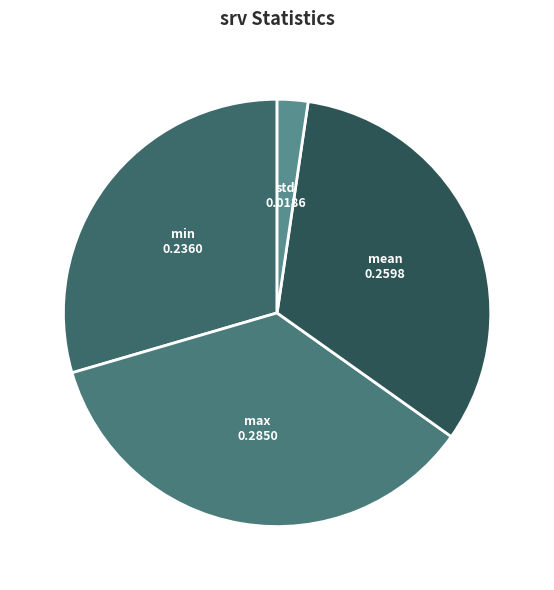

Combined, do std and min account for over 50%?

No